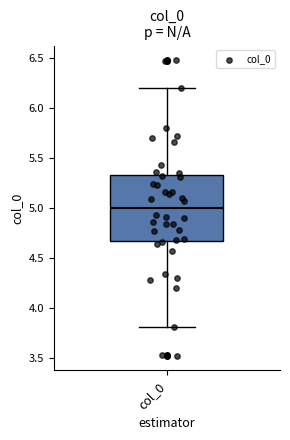

Read this box plot against the y-axis: the position of the median line, the range covered by the box, and the ends of both whiskers. The values are not printed on the chart, so give them approximately, as read against the axis.

median 5.00, box 4.65 to 5.35, whiskers 3.80 to 6.20